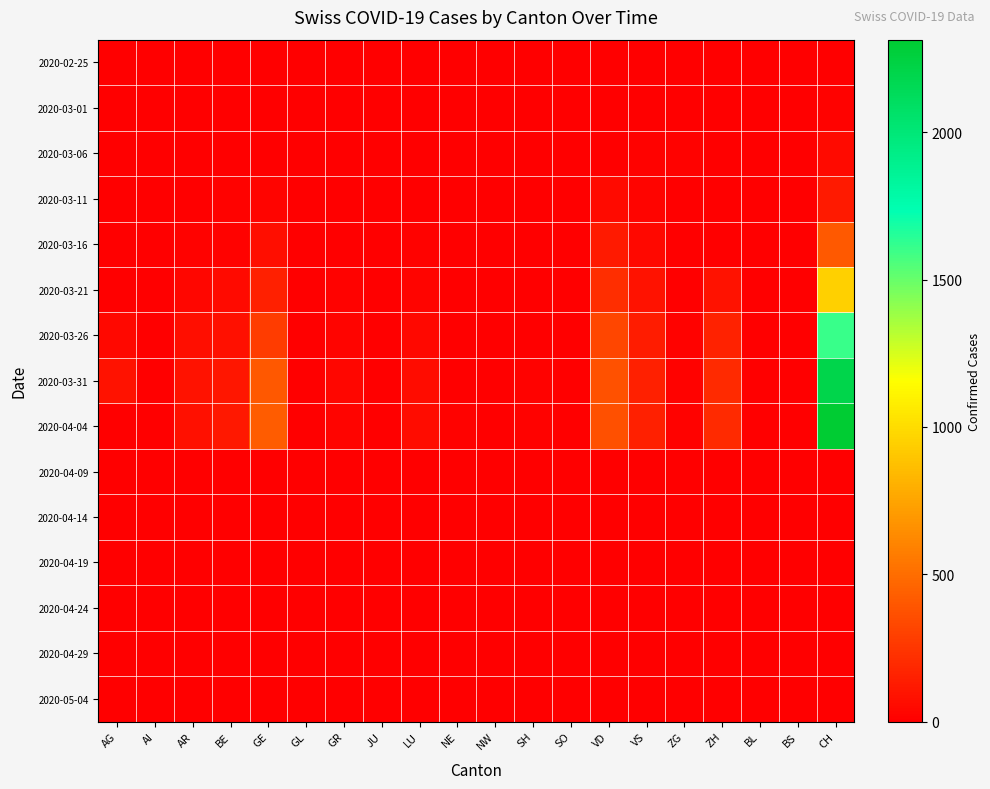

Reading left to right, what are all the values shown in this chart?

2020-02-25: AG=0	AI=0	AR=0	BE=0	GE=0	GL=0	GR=0	JU=0	LU=0	NE=0	NW=0	SH=0	SO=0	VD=0	VS=0	ZG=0	ZH=0	BL=0	BS=0	CH=0
2020-03-01: AG=0	AI=0	AR=1	BE=0	GE=1	GL=0	GR=3	JU=0	LU=1	NE=0	NW=0	SH=0	SO=0	VD=0	VS=0	ZG=4	ZH=6	BL=0	BS=0	CH=15
2020-03-06: AG=0	AI=0	AR=4	BE=1	GE=7	GL=0	GR=5	JU=0	LU=2	NE=0	NW=0	SH=0	SO=0	VD=0	VS=15	ZG=11	ZH=0	BL=0	BS=0	CH=46
2020-03-11: AG=0	AI=0	AR=3	BE=13	GE=20	GL=0	GR=6	JU=0	LU=6	NE=2	NW=0	SH=0	SO=0	VD=51	VS=20	ZG=0	ZH=0	BL=0	BS=0	CH=122
2020-03-16: AG=2	AI=0	AR=17	BE=13	GE=66	GL=0	GR=9	JU=0	LU=13	NE=7	NW=0	SH=0	SO=0	VD=126	VS=41	ZG=0	ZH=0	BL=0	BS=0	CH=407
2020-03-21: AG=0	AI=0	AR=30	BE=46	GE=145	GL=0	GR=13	JU=0	LU=20	NE=5	NW=0	SH=0	SO=0	VD=211	VS=82	ZG=3	ZH=83	BL=0	BS=0	CH=944
2020-03-26: AG=38	AI=0	AR=68	BE=74	GE=272	GL=2	GR=22	JU=0	LU=42	NE=2	NW=0	SH=6	SO=0	VD=322	VS=128	ZG=10	ZH=156	BL=0	BS=0	CH=1608
2020-03-31: AG=85	AI=0	AR=88	BE=105	GE=405	GL=5	GR=29	JU=0	LU=59	NE=7	NW=0	SH=18	SO=0	VD=375	VS=152	ZG=14	ZH=196	BL=0	BS=0	CH=2202
2020-04-04: AG=0	AI=0	AR=73	BE=112	GE=421	GL=5	GR=27	JU=0	LU=59	NE=10	NW=0	SH=12	SO=0	VD=363	VS=149	ZG=14	ZH=194	BL=0	BS=0	CH=2315
2020-04-09: AG=0	AI=0	AR=0	BE=0	GE=0	GL=0	GR=0	JU=0	LU=0	NE=0	NW=0	SH=0	SO=0	VD=0	VS=0	ZG=0	ZH=0	BL=0	BS=0	CH=0
2020-04-14: AG=0	AI=0	AR=0	BE=0	GE=0	GL=0	GR=0	JU=0	LU=0	NE=0	NW=0	SH=0	SO=0	VD=0	VS=0	ZG=0	ZH=0	BL=0	BS=0	CH=0
2020-04-19: AG=0	AI=0	AR=0	BE=0	GE=0	GL=0	GR=0	JU=0	LU=0	NE=0	NW=0	SH=0	SO=0	VD=0	VS=0	ZG=0	ZH=0	BL=0	BS=0	CH=0
2020-04-24: AG=0	AI=0	AR=0	BE=0	GE=0	GL=0	GR=0	JU=0	LU=0	NE=0	NW=0	SH=0	SO=0	VD=0	VS=0	ZG=0	ZH=0	BL=0	BS=0	CH=0
2020-04-29: AG=0	AI=0	AR=0	BE=0	GE=0	GL=0	GR=0	JU=0	LU=0	NE=0	NW=0	SH=0	SO=0	VD=0	VS=0	ZG=0	ZH=0	BL=0	BS=0	CH=0
2020-05-04: AG=0	AI=0	AR=0	BE=0	GE=0	GL=0	GR=0	JU=0	LU=0	NE=0	NW=0	SH=0	SO=0	VD=0	VS=0	ZG=0	ZH=0	BL=0	BS=0	CH=0